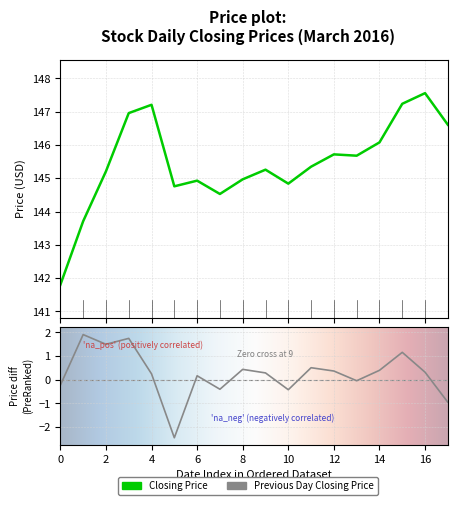

Does the chart display data point markers on the line(s)?

No